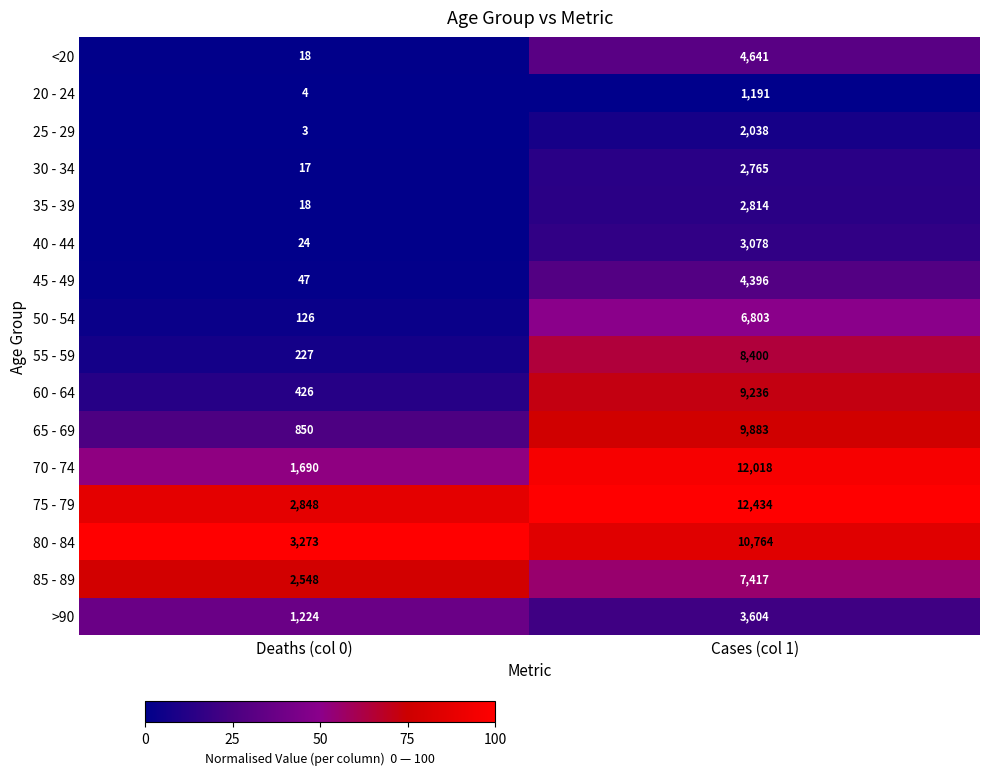

Is the value of 30 - 34 at Deaths (col 0) greater than the value of 55 - 59 at Deaths (col 0)?

No